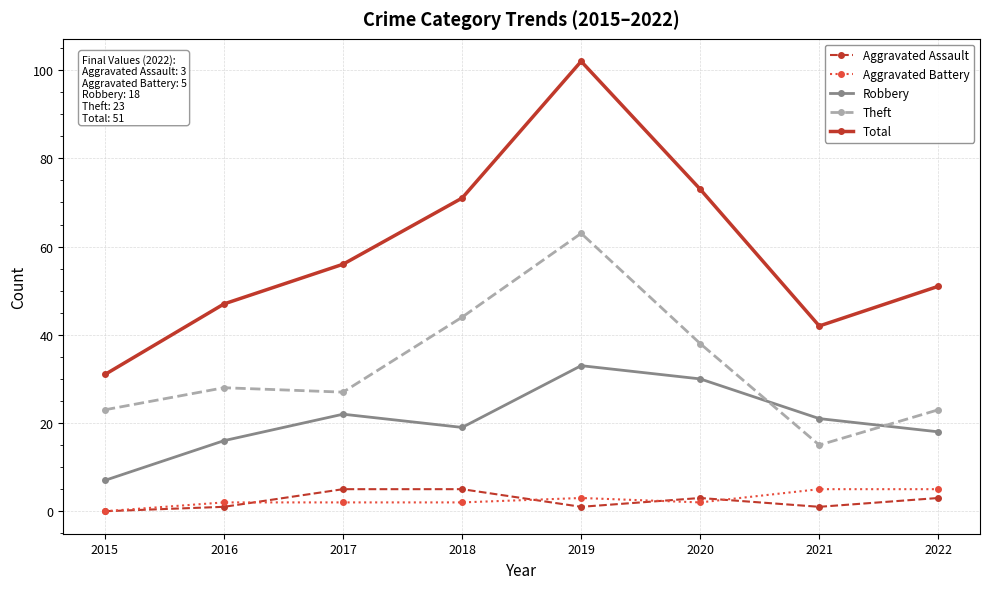

The Robbery series shows 11 at 2015. True or false?

False